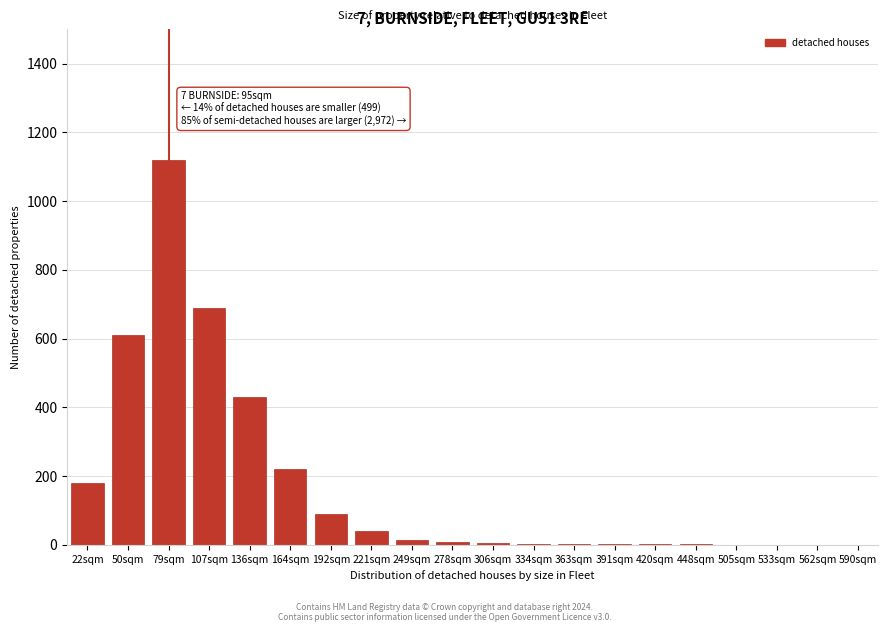

The value at 533sqm is -477. True or false?

False